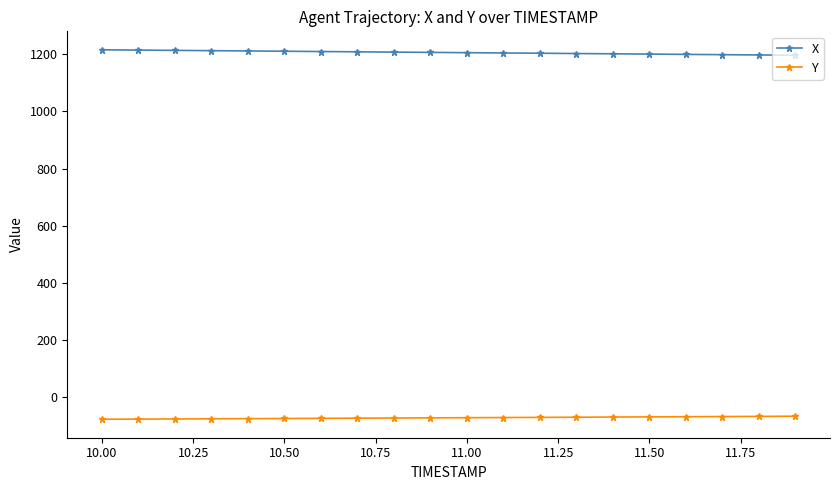

At how many categories does at least one series exceed 948?

20